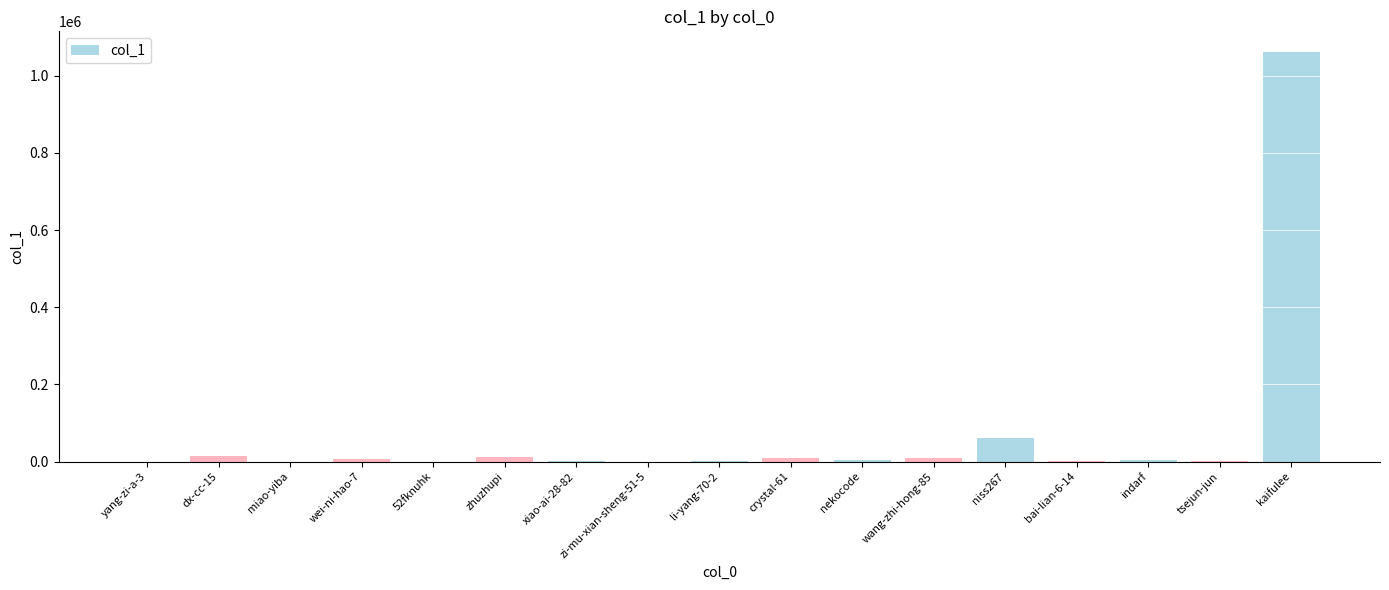

What is the sum of all values?

1185190